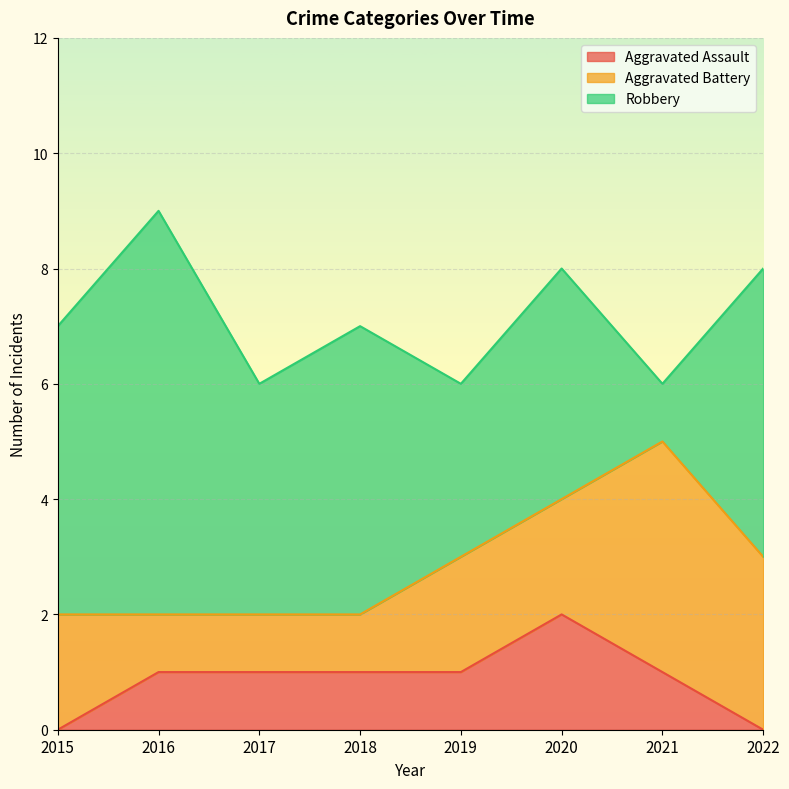

Reading right to left, extract all data points from this chart.

Aggravated Assault: 0	1	2	1	1	1	1	0
Aggravated Battery: 3	4	2	2	1	1	1	2
Robbery: 5	1	4	3	5	4	7	5